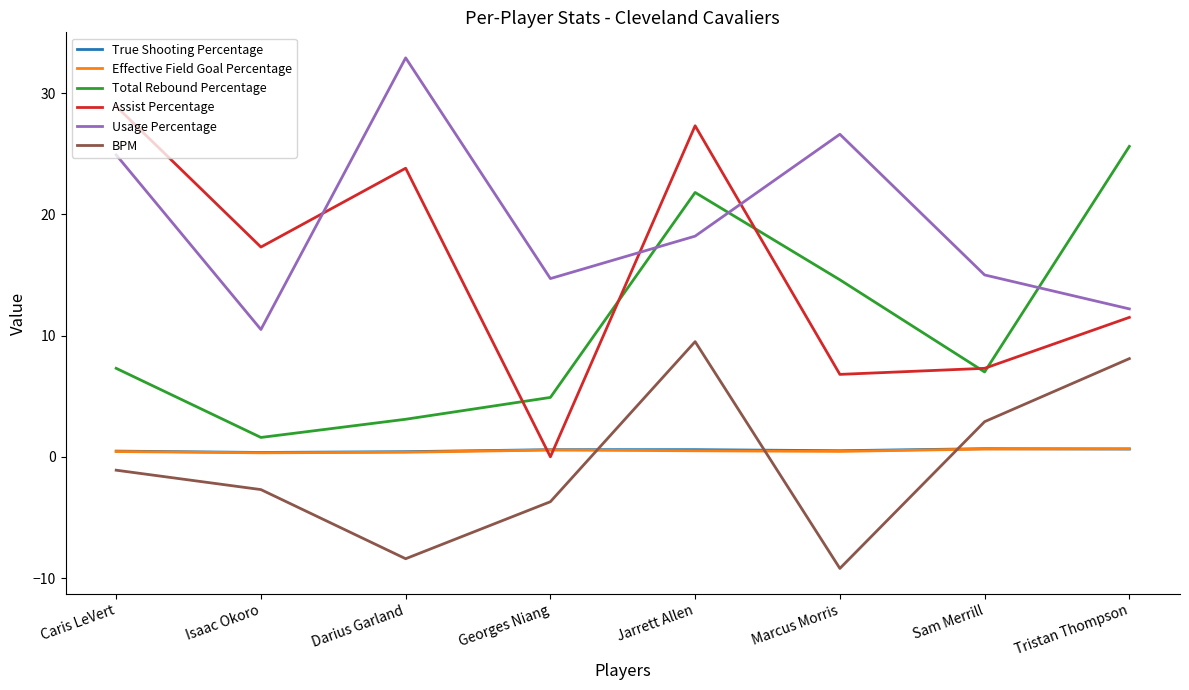

What is the highest value of the Assist Percentage series?

28.9